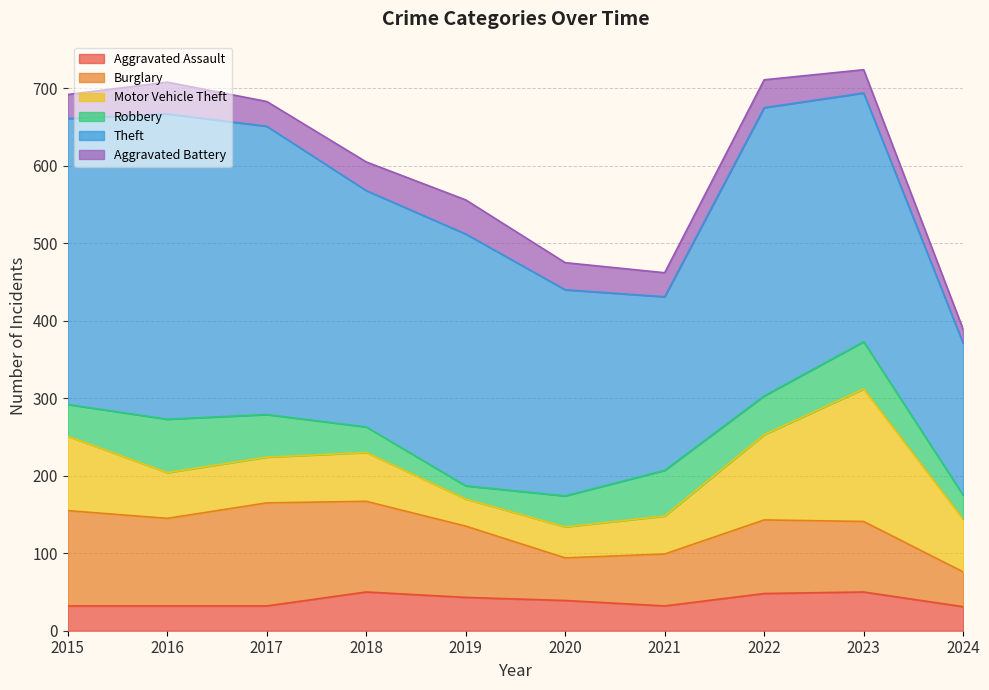

Reading right to left, list all the values displayed in this chart.

Aggravated Assault: 2024=31	2023=50	2022=48	2021=32	2020=39	2019=43	2018=50	2017=32	2016=32	2015=32
Burglary: 2024=45	2023=91	2022=95	2021=67	2020=55	2019=92	2018=117	2017=133	2016=113	2015=123
Motor Vehicle Theft: 2024=68	2023=171	2022=110	2021=49	2020=40	2019=35	2018=63	2017=59	2016=59	2015=96
Robbery: 2024=31	2023=61	2022=50	2021=59	2020=40	2019=17	2018=33	2017=55	2016=69	2015=41
Theft: 2024=196	2023=321	2022=372	2021=224	2020=266	2019=325	2018=305	2017=372	2016=394	2015=369
Aggravated Battery: 2024=18	2023=30	2022=36	2021=31	2020=35	2019=44	2018=37	2017=32	2016=41	2015=31